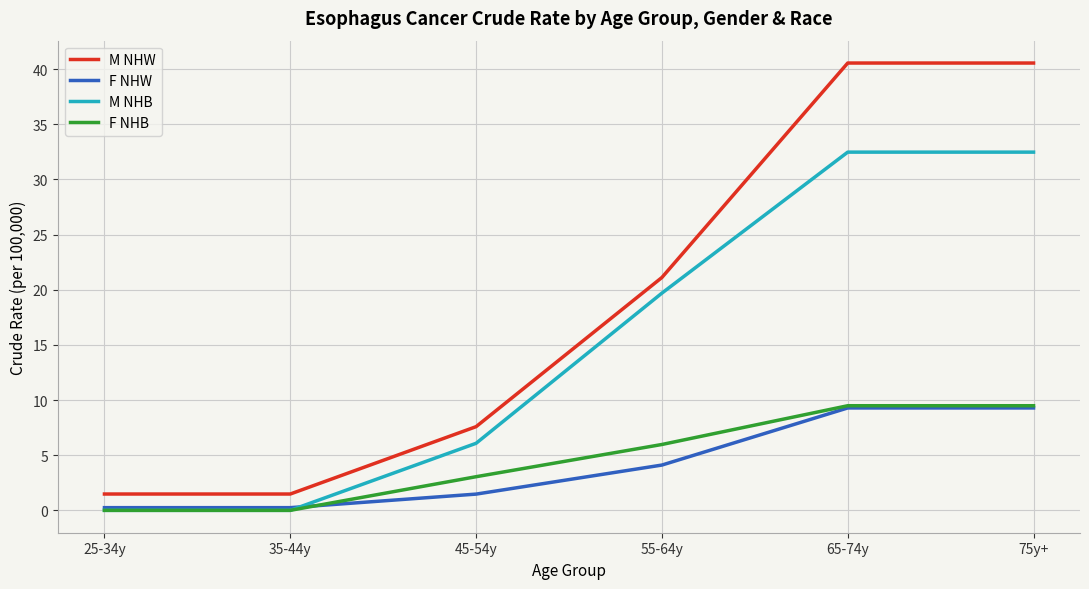

How many lines are shown in the chart?

4